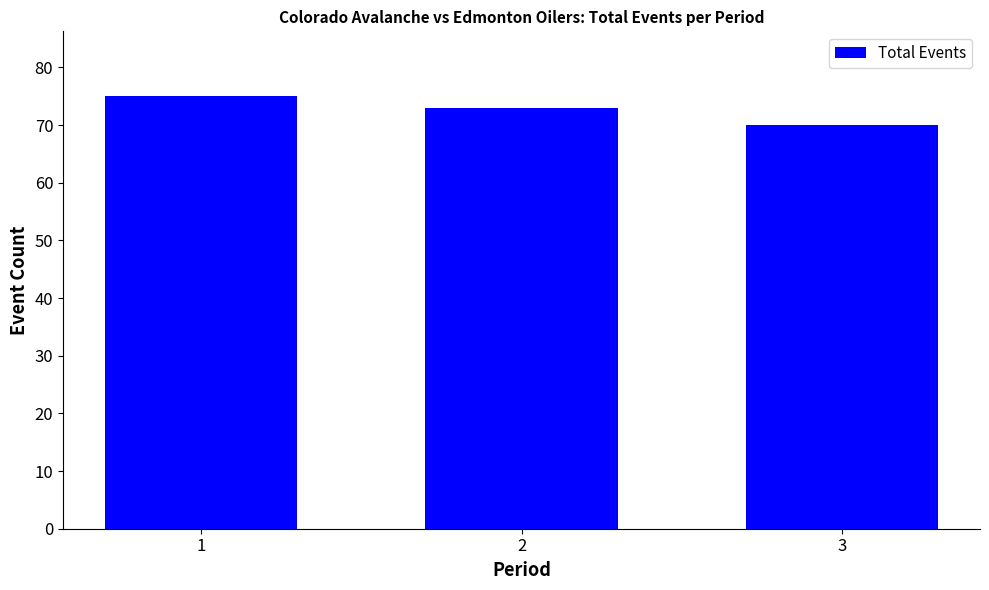

Are the bars horizontal?

No